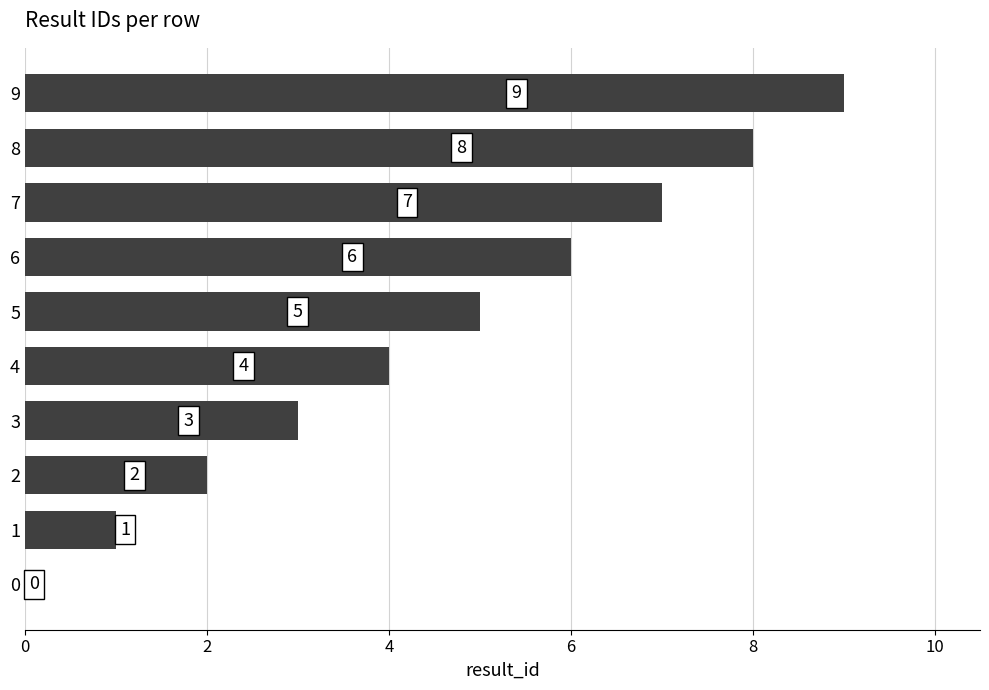

What is the greatest value displayed?

9